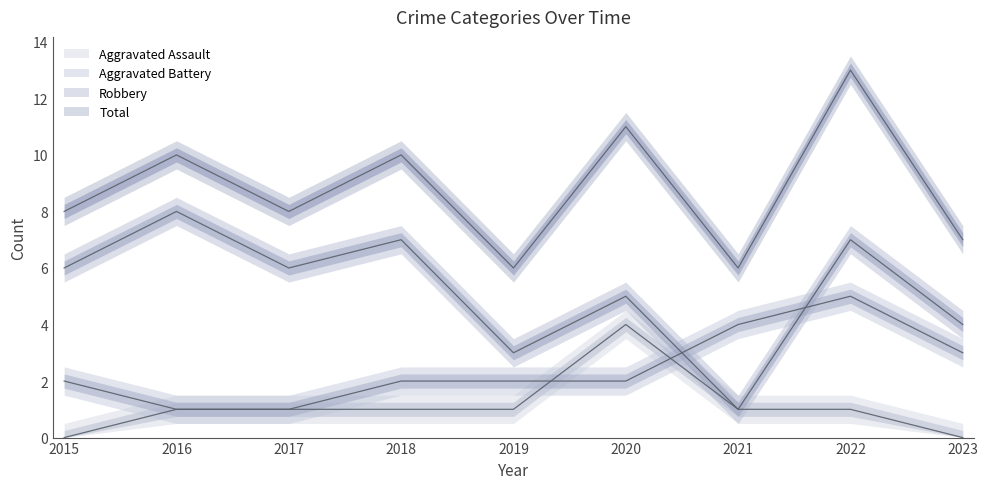

What is the value of the Robbery point at the 5th from the left?

3